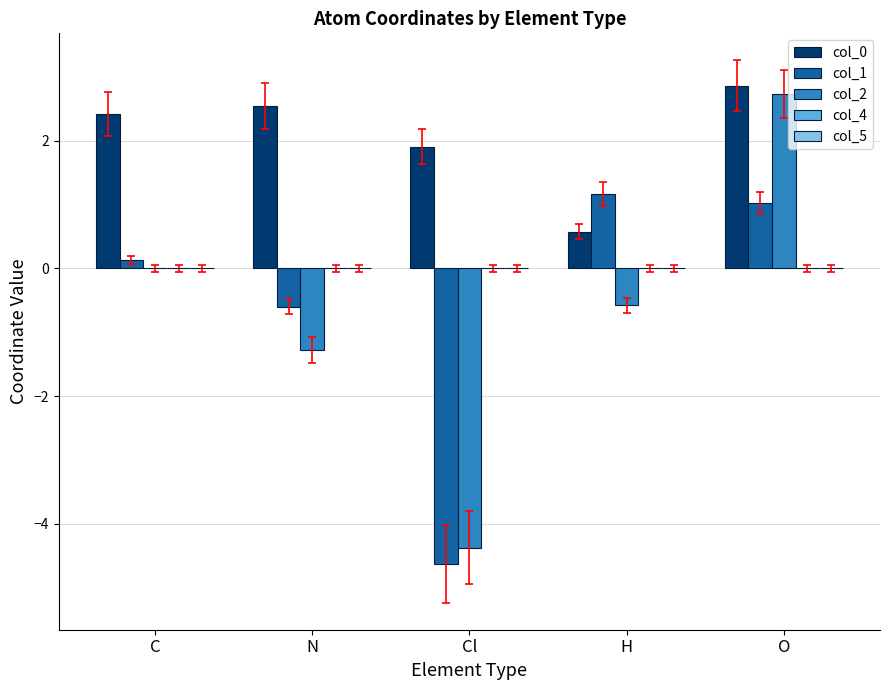

Which series changed the most between N and O?

col_2